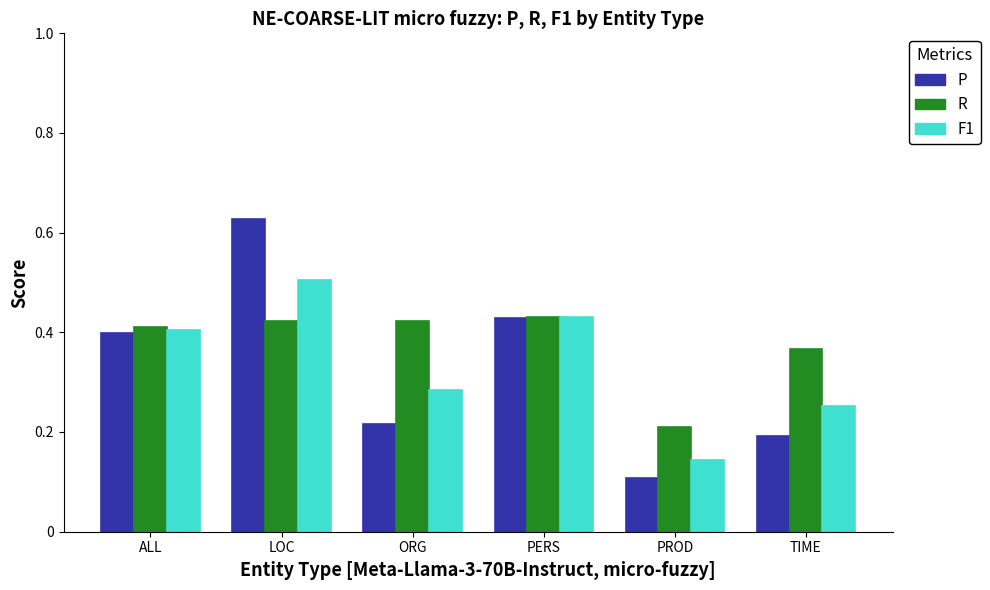

What position from the left is TIME?

6